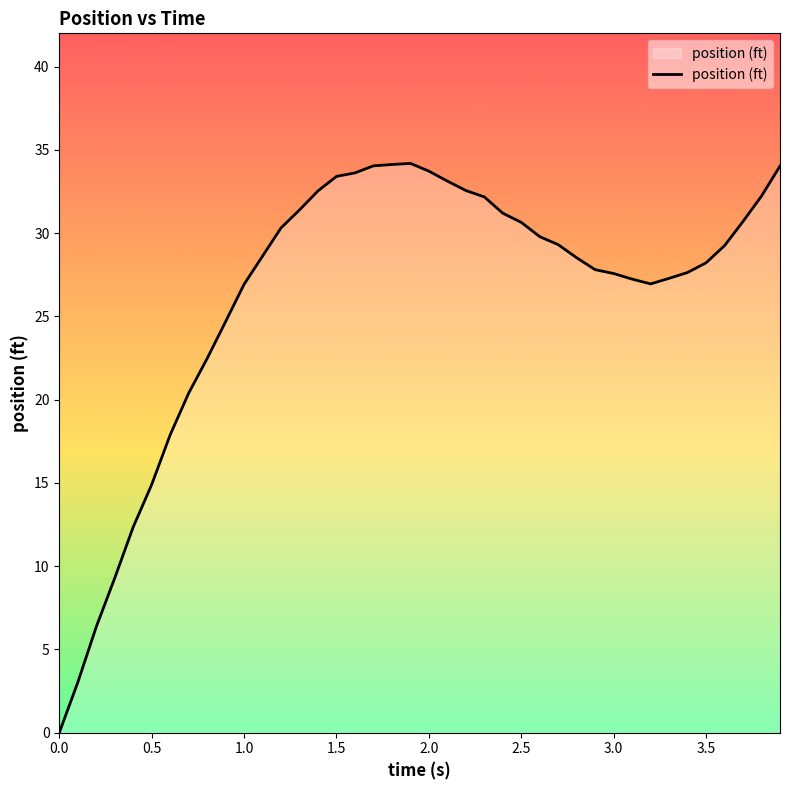

What is the difference between the maximum and minimum values?

34.2